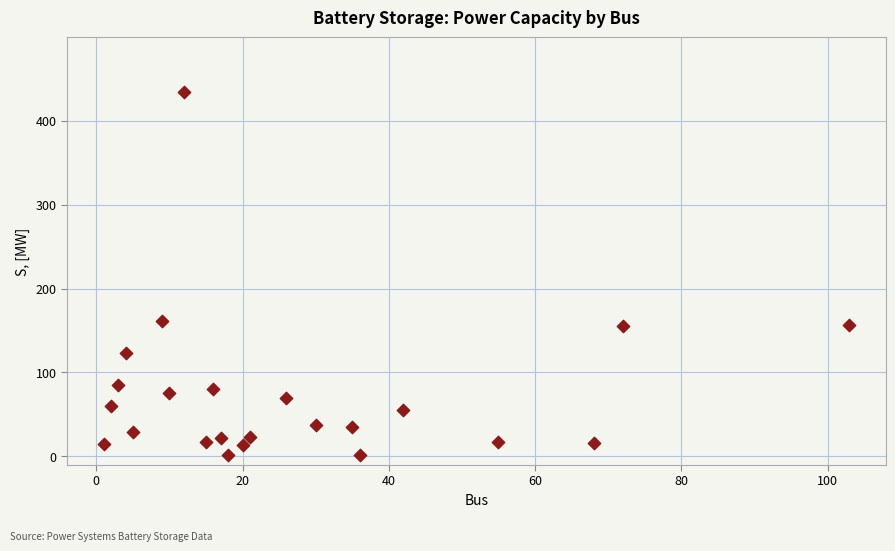

What is the range of X values (max minus min)?

102.0